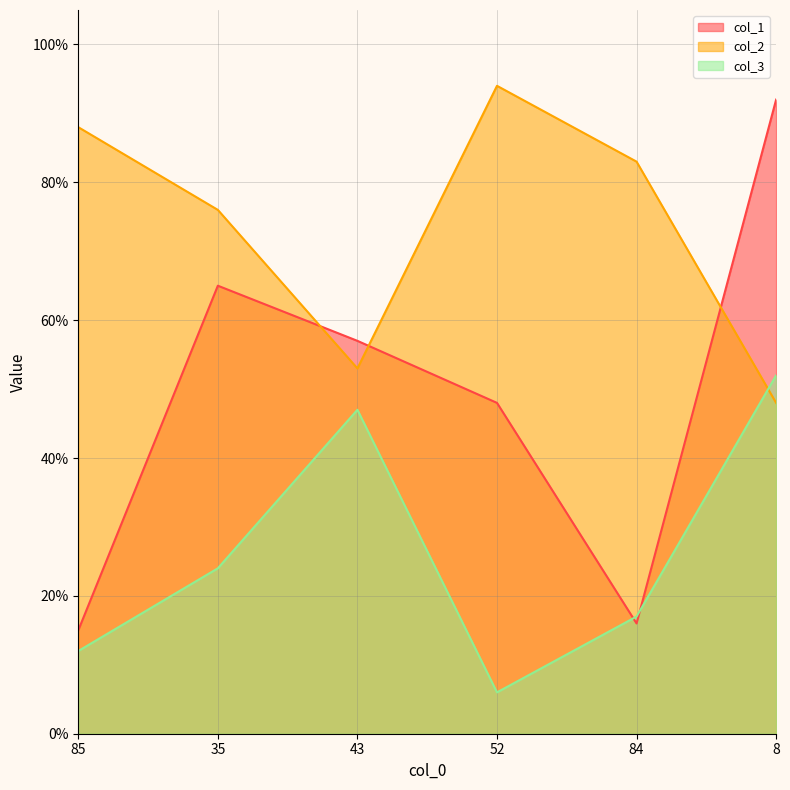

True or false: col_2 and col_3 cross at least once.

True